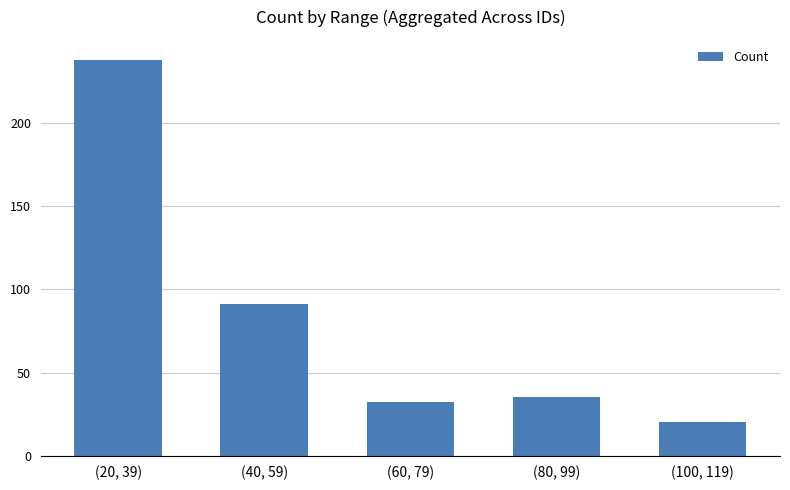

List the labels in order of value, largest first.

(20, 39), (40, 59), (80, 99), (60, 79), (100, 119)